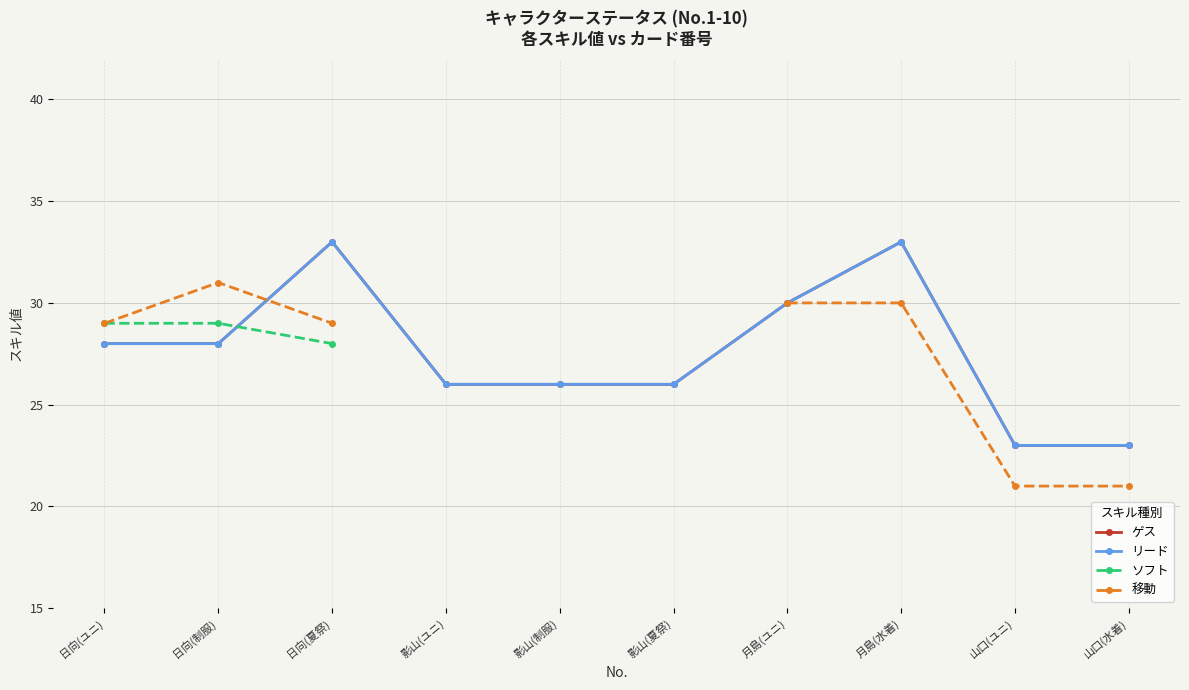

What is the minimum value for リード?

23.0